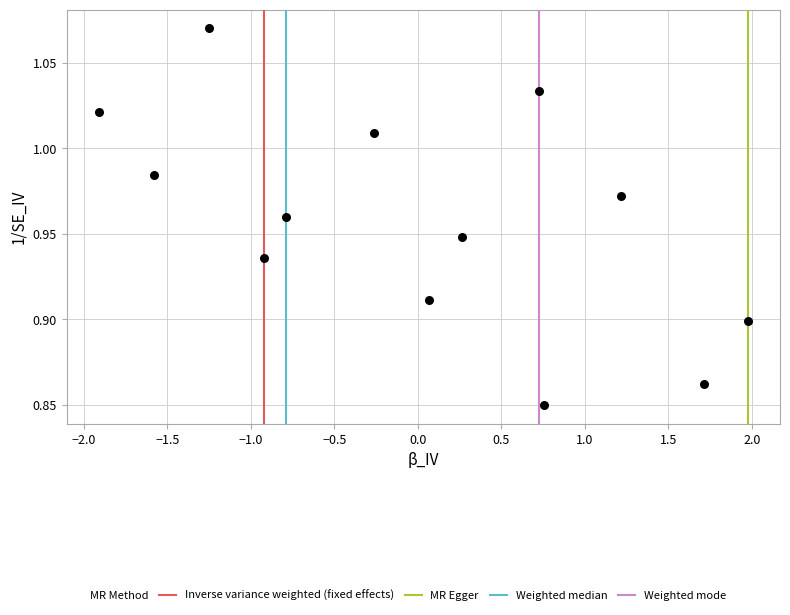

What is the range of X values (max minus min)?

3.9